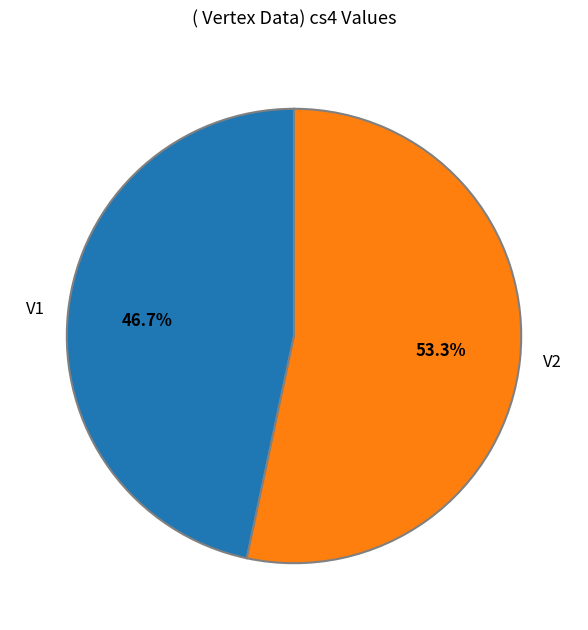

What is the smallest slice in the pie chart?

V1